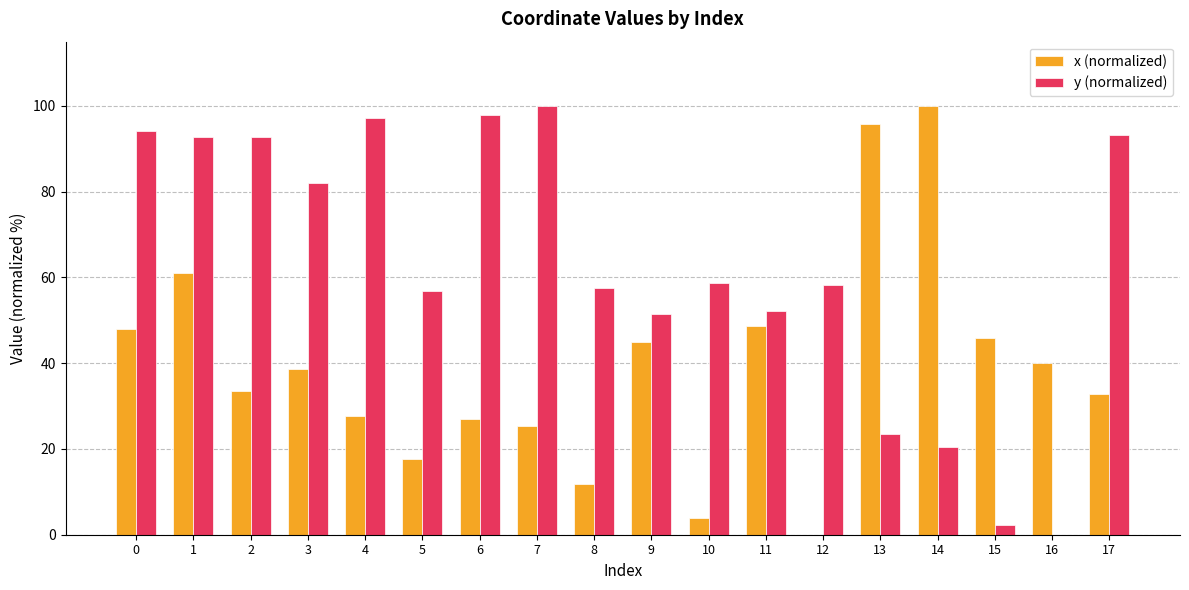

How many groups of bars are there?

18